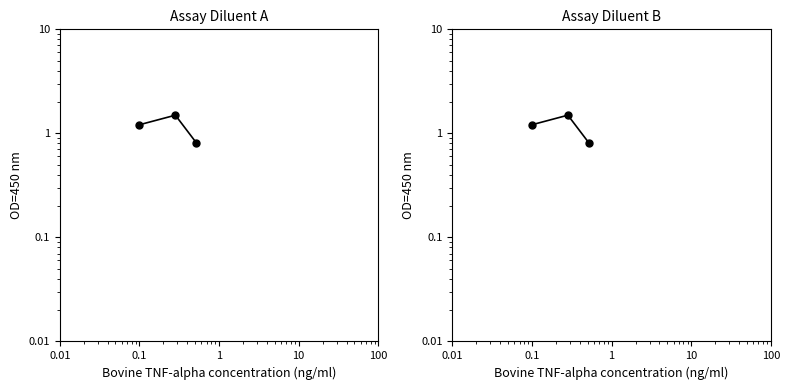

What is the sum of all values?

3.5